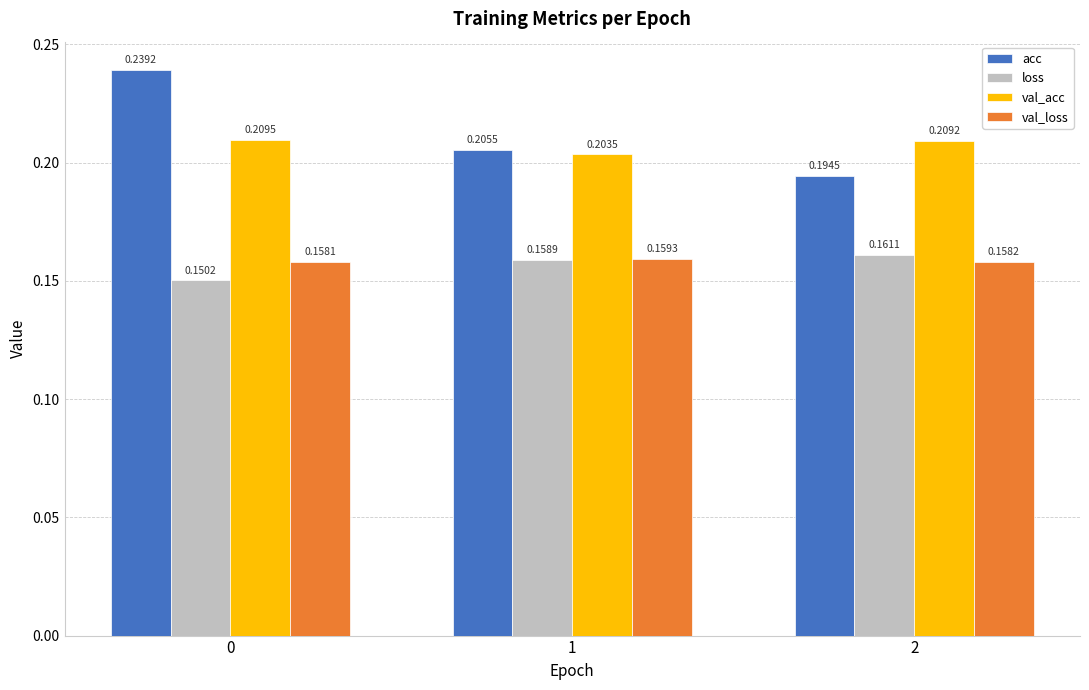

Is it true that loss equals 0.1 at 2?

False